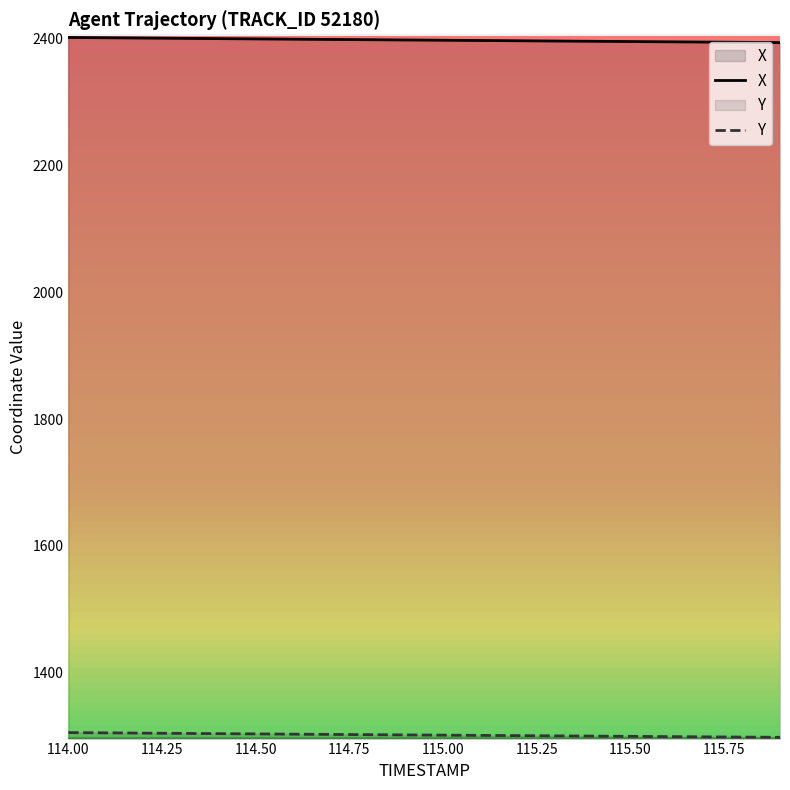

True or false: Y and X cross at least once.

False